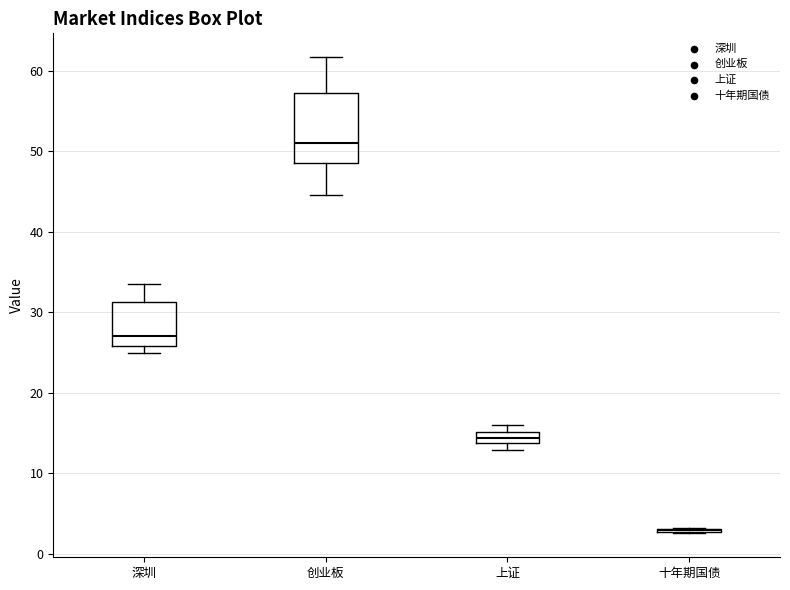

Comparing the boxes themselves (not the whiskers), which one is the tallest?

创业板